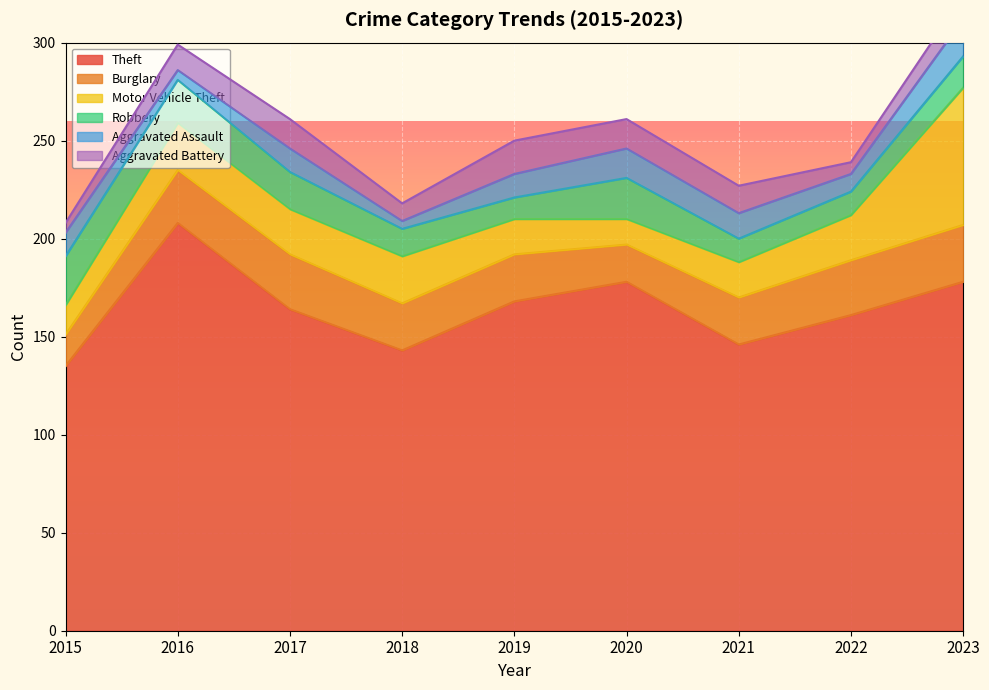

What is the maximum value for Burglary?

29